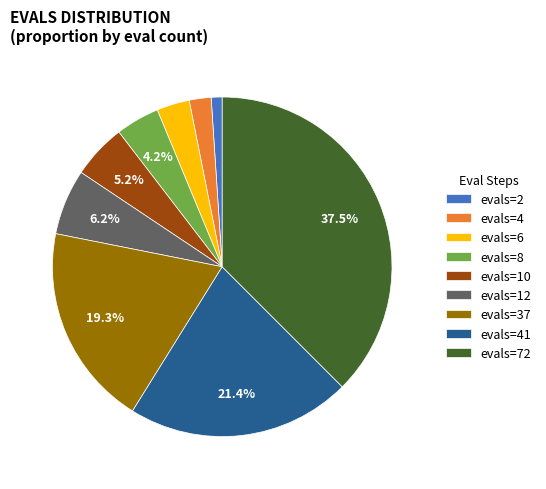

To the nearest percent, what portion does evals=41 represent?

21%